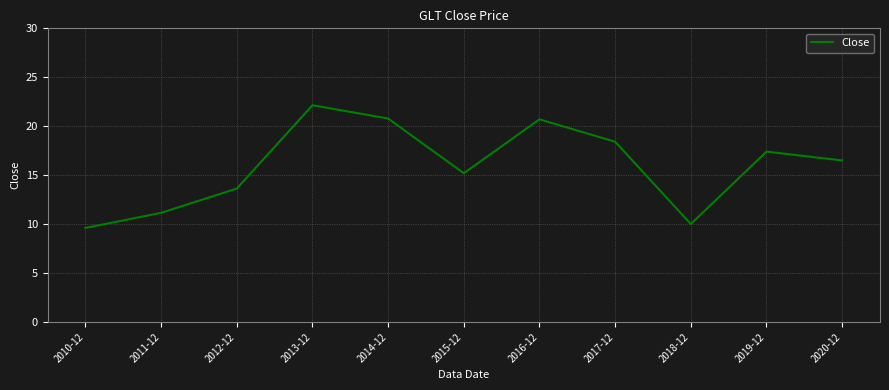

What value does the data have at 2018-12?

10.0